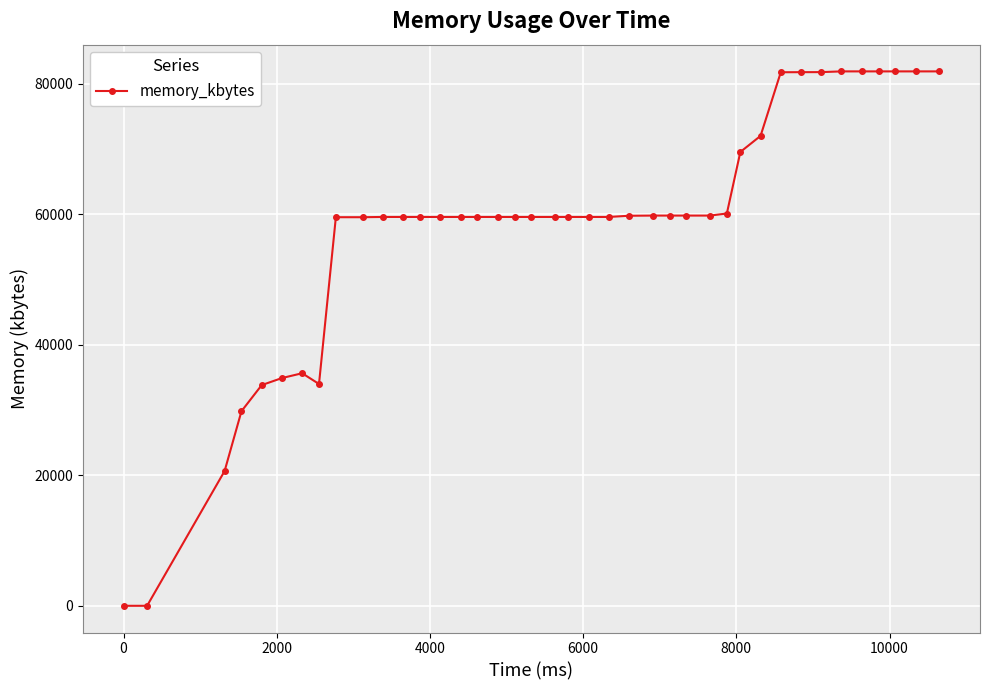

What is the greatest value displayed?

81856